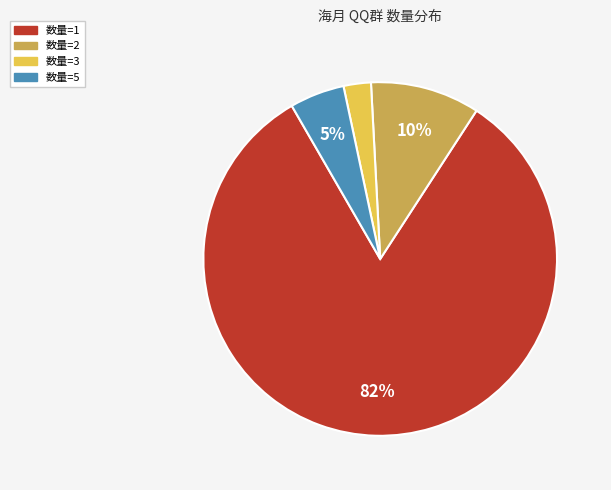

How many slices are in this pie chart?

4